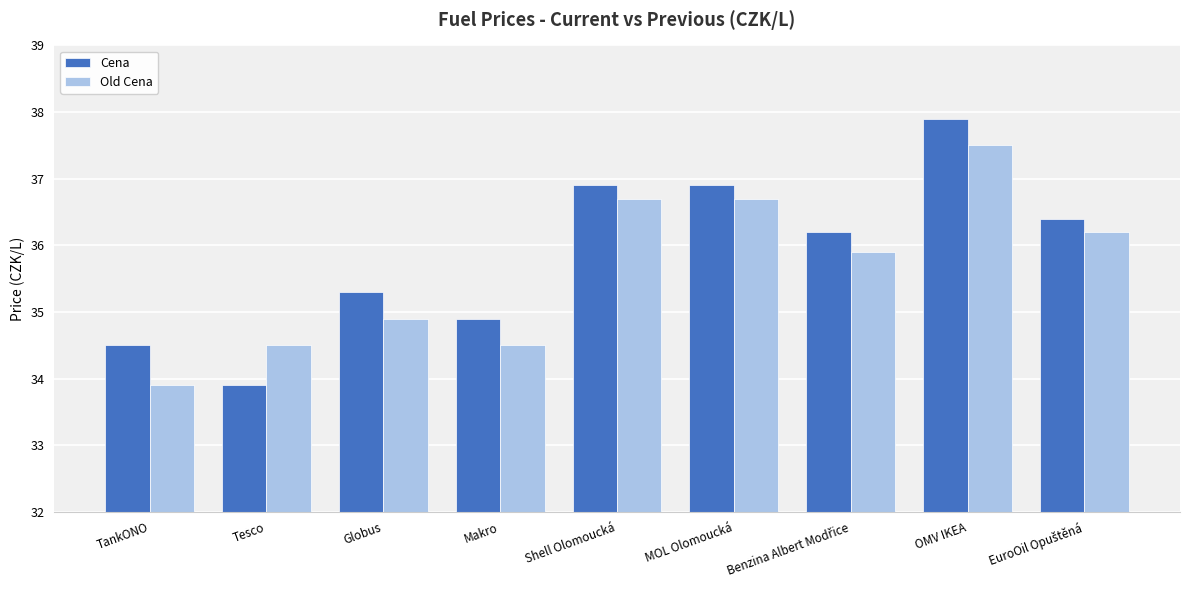

Reading left to right, extract all data points from this chart.

Cena: 34.5	33.9	35.3	34.9	36.9	36.9	36.2	37.9	36.4
Old Cena: 33.9	34.5	34.9	34.5	36.7	36.7	35.9	37.5	36.2